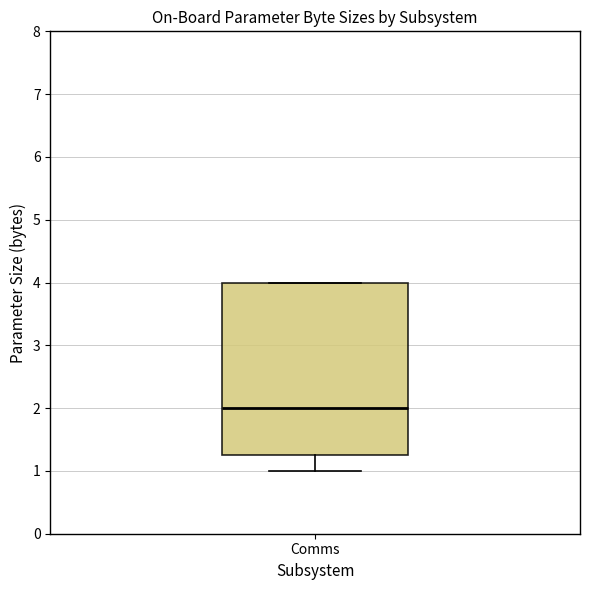

Read this box plot against the y-axis: the position of the median line, the range covered by the box, and the ends of both whiskers. The values are not printed on the chart, so give them approximately, as read against the axis.

median 2.0, box 1.3 to 4.0, whiskers 1.0 to 4.0